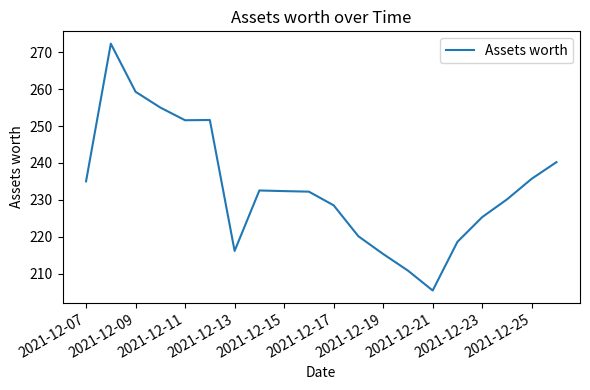

What is the difference between the maximum and minimum values?

66.9